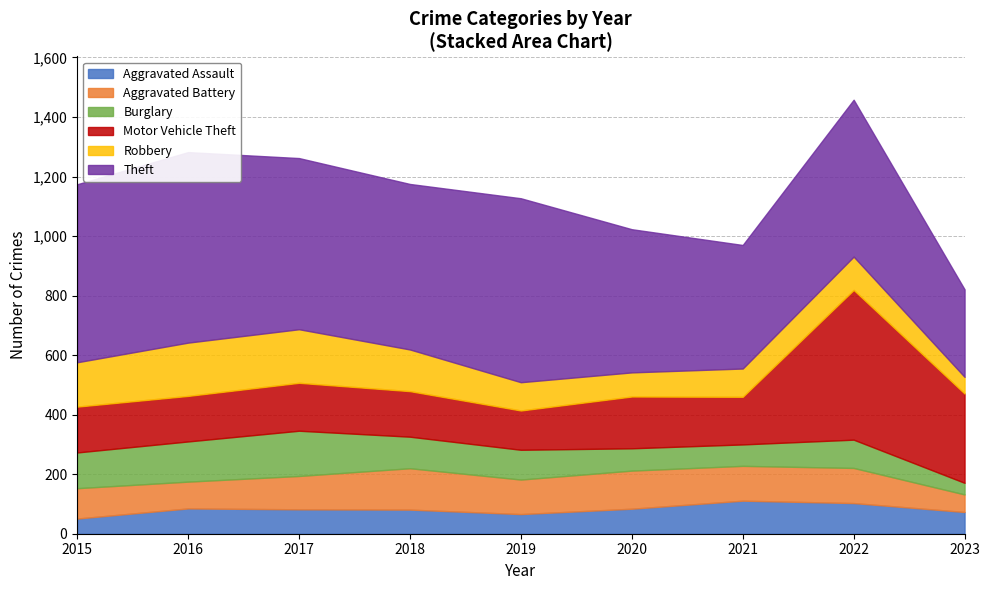

True or false: Theft and Aggravated Assault intersect in this chart.

False